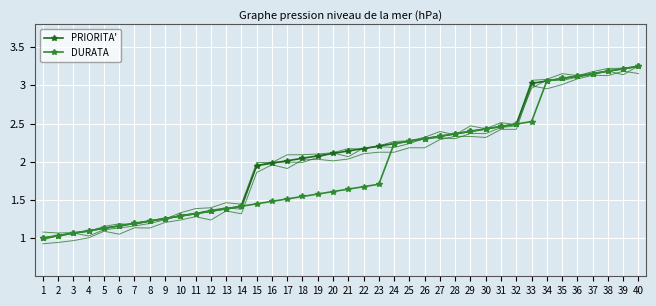

True or false: DURATA and PRIORITA' cross at least once.

False